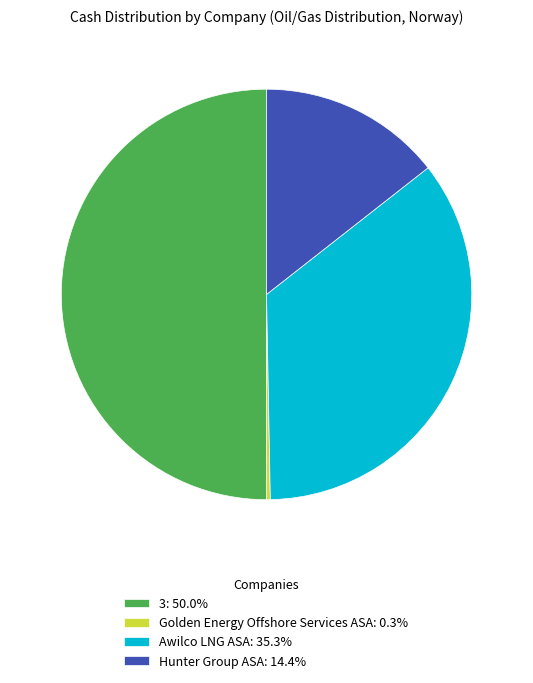

What is the ratio of the value at 3: 50.0% to the value at Hunter Group ASA: 14.4%?

3.5